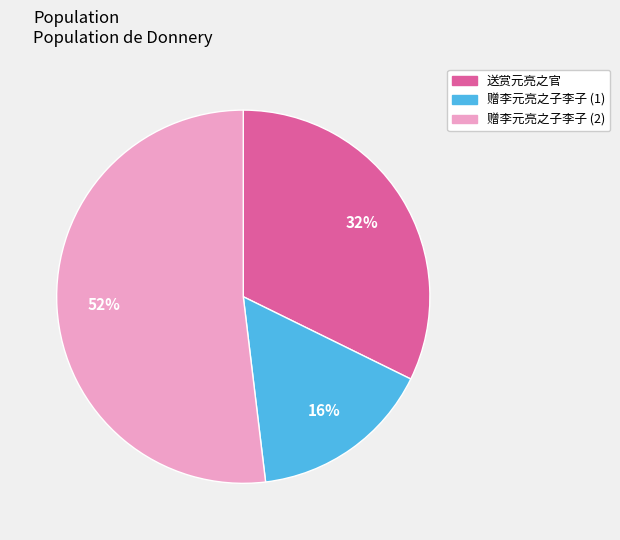

Is there a majority slice in this chart?

Yes